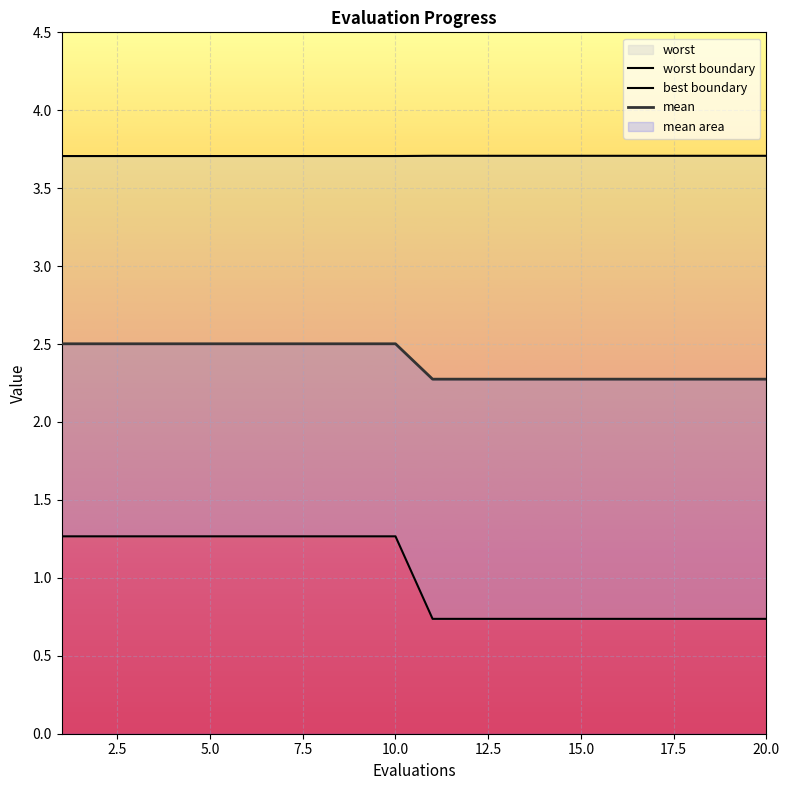

What is the average value of the mean series?

2.4